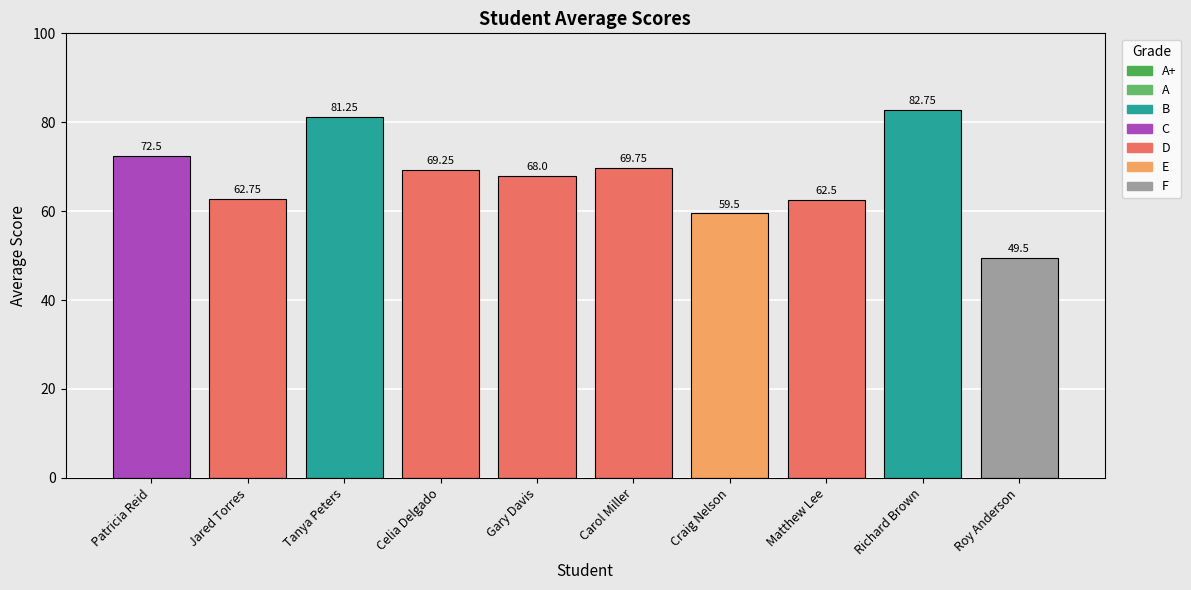

True or false: the data shows 26.9 at Richard Brown.

False